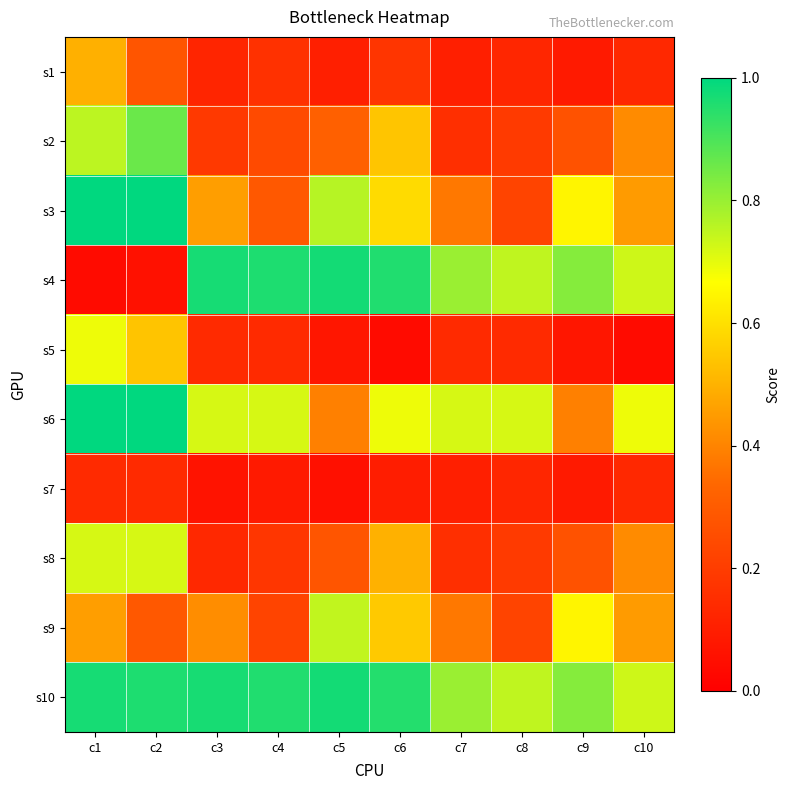

What is the spread (max minus min) of values at c4?

0.9